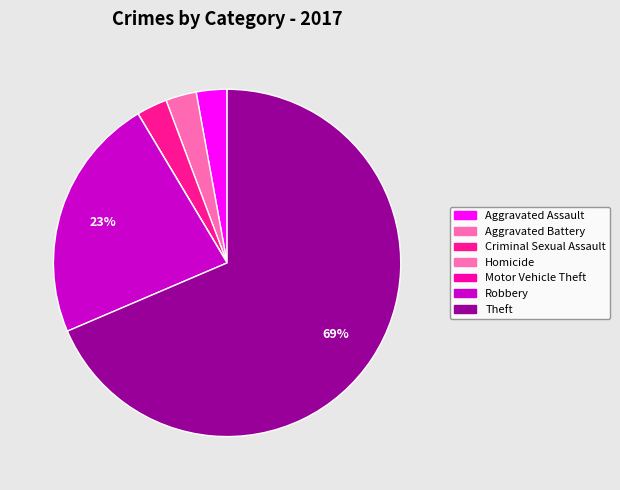

Which has a higher value, Robbery or Aggravated Battery?

Robbery